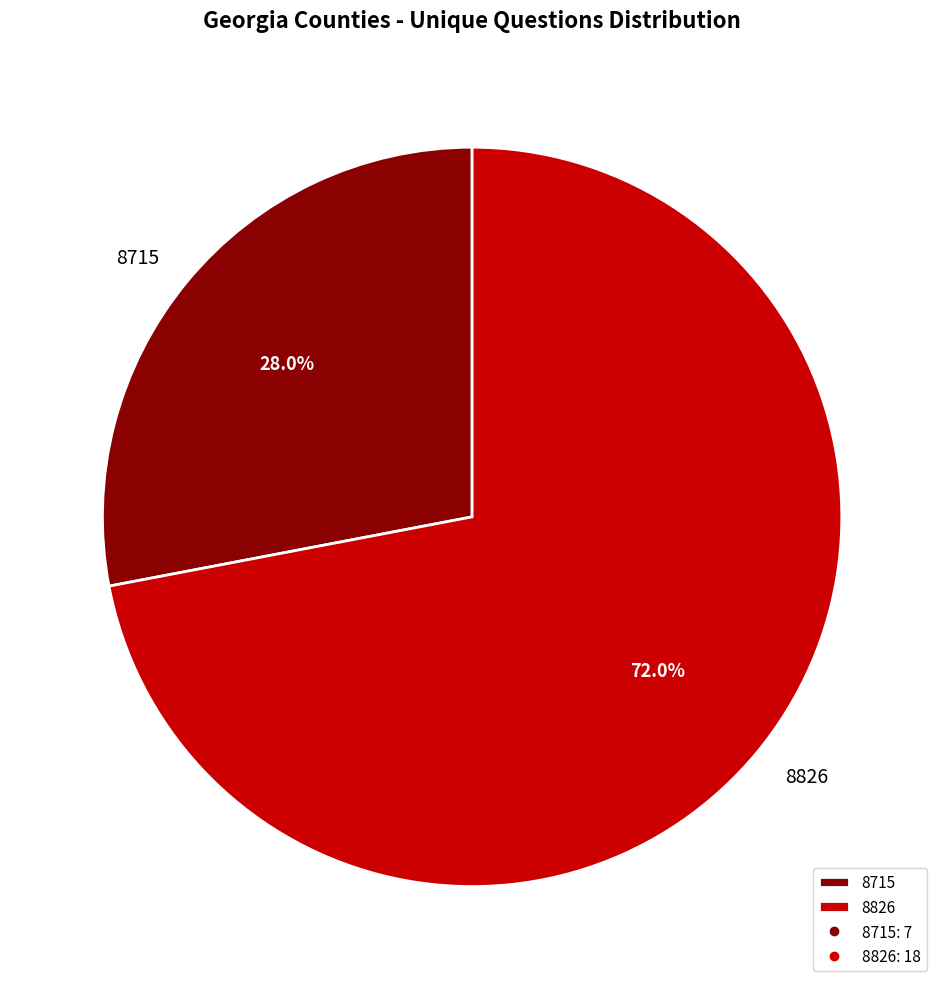

Which slice represents more than half of the pie?

8826